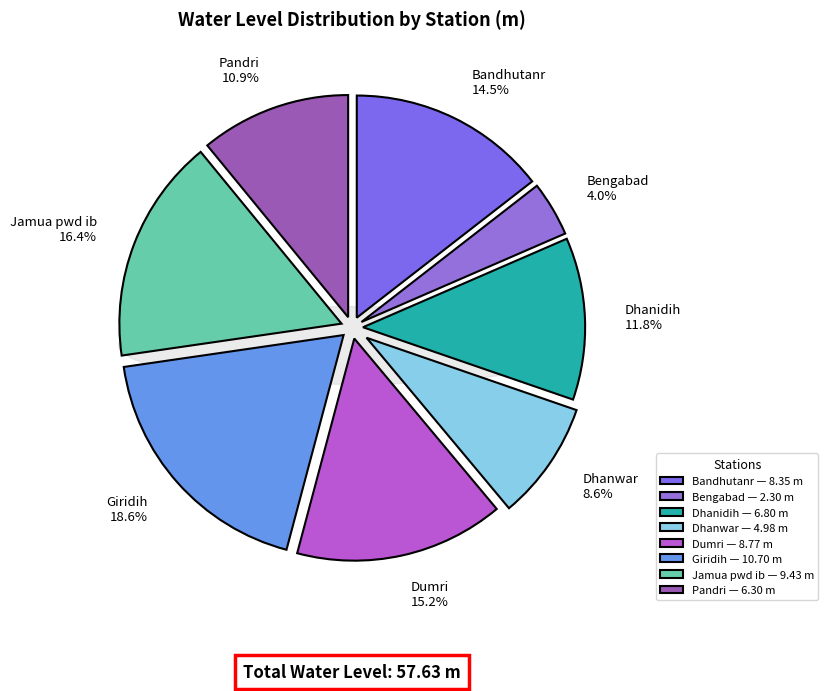

Which slice is the smallest?

Bengabad